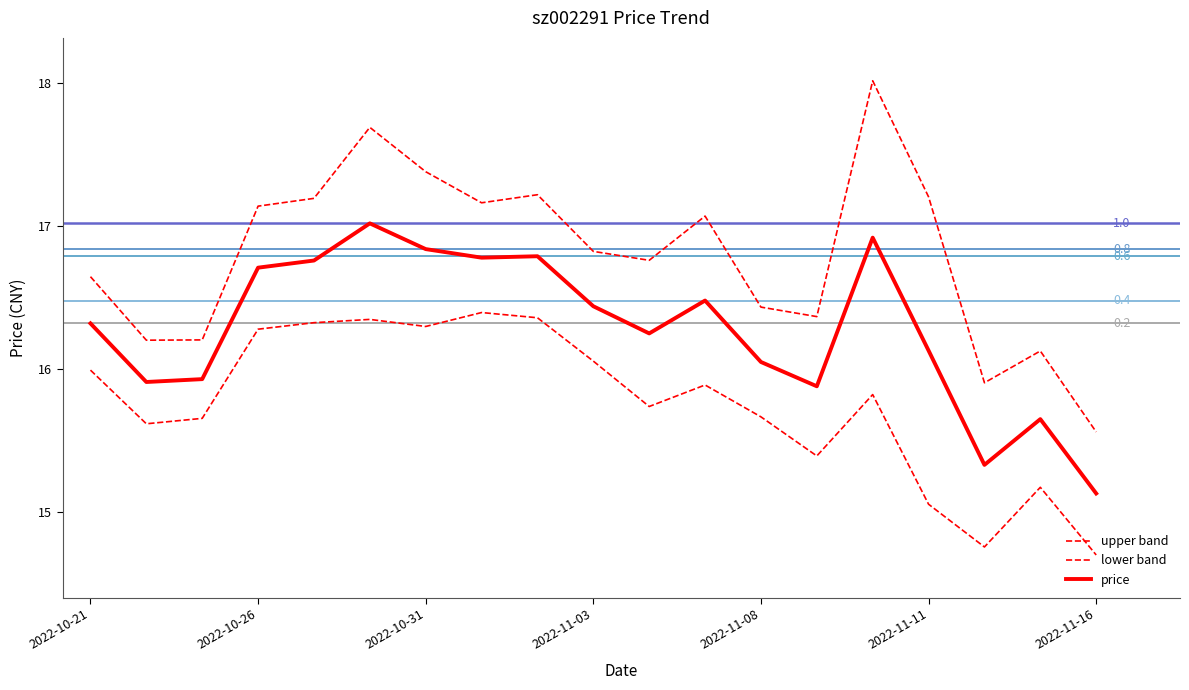

How many interior local valleys does the upper band series have?

5